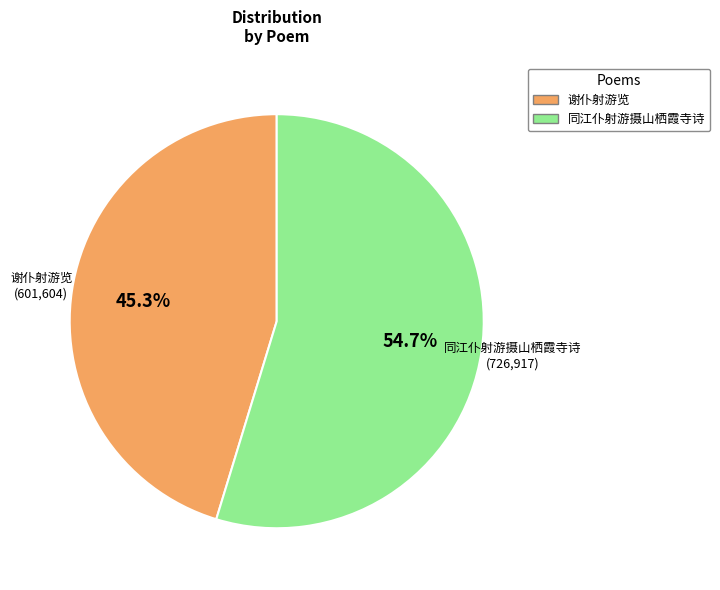

To the nearest percent, what portion does 同江仆射游摄山栖霞寺诗 represent?

55%